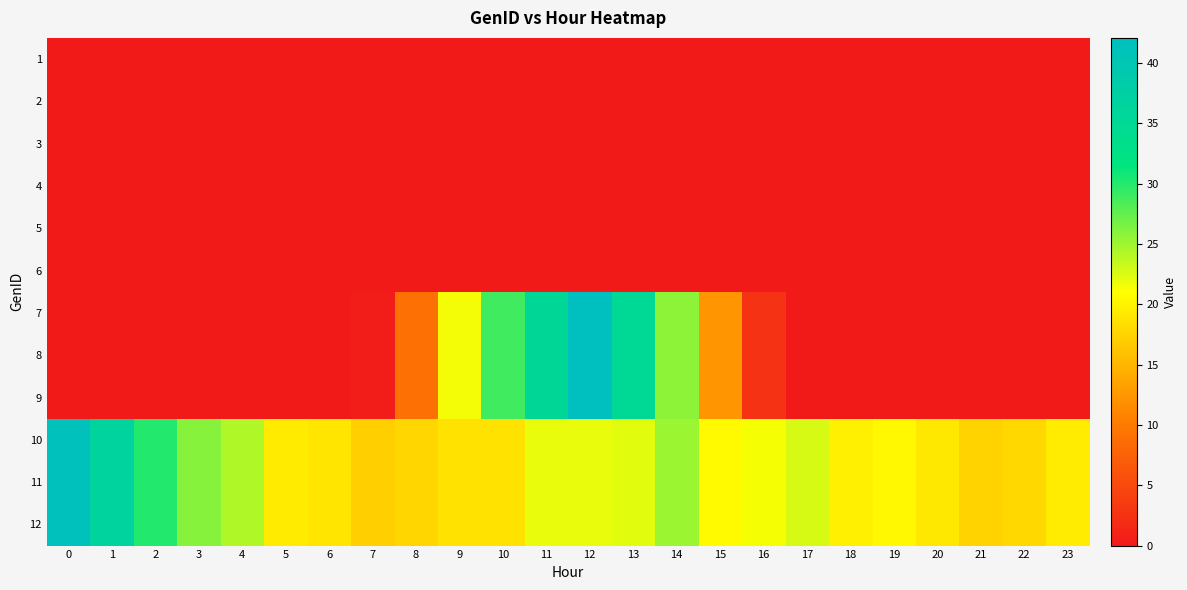

What is the total value across all series at 18?

59.4